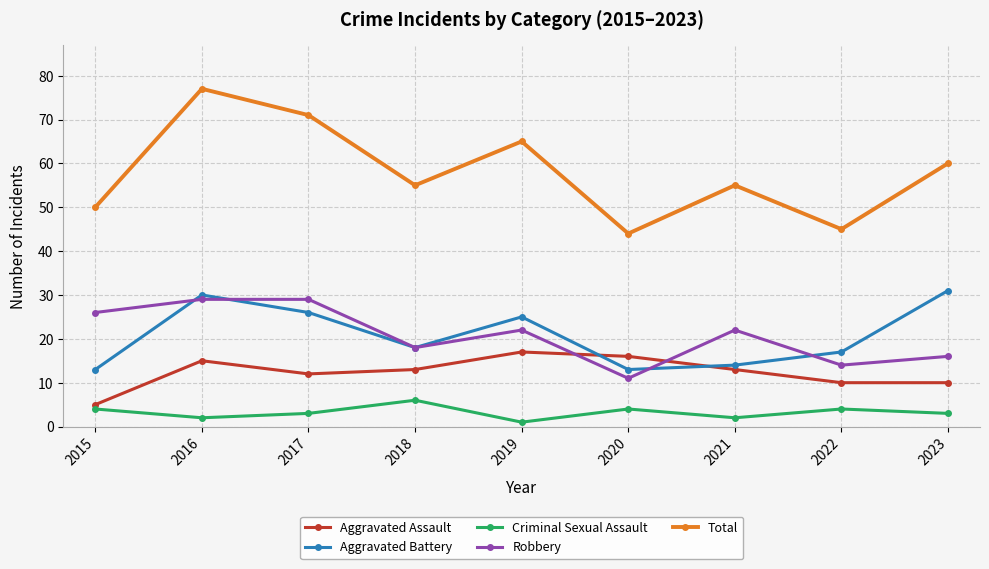

What is the difference between the Aggravated Battery values at 2015 and 2018?

5